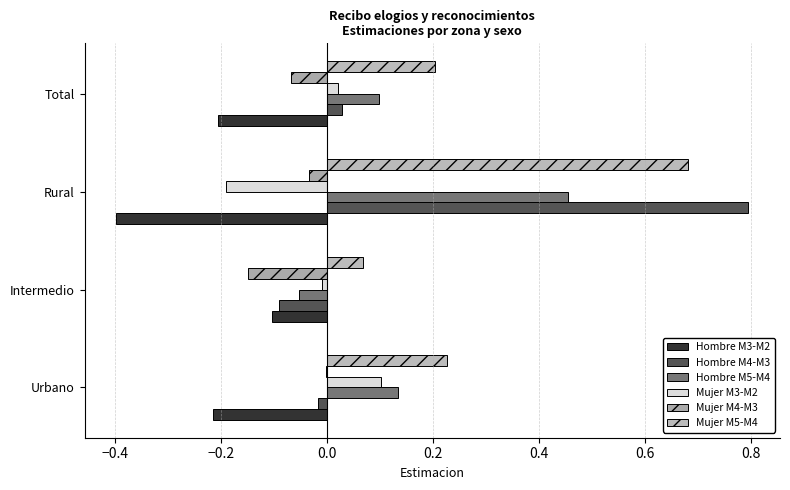

What is the minimum value shown in the chart?

-0.4